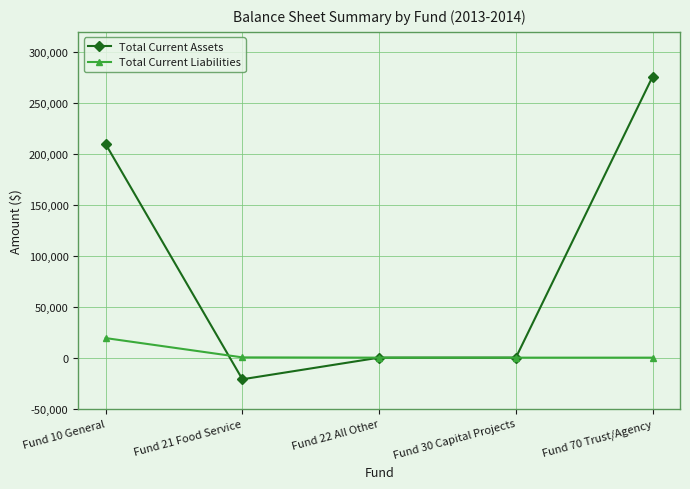

True or false: Total Current Liabilities and Total Current Assets cross at least once.

True